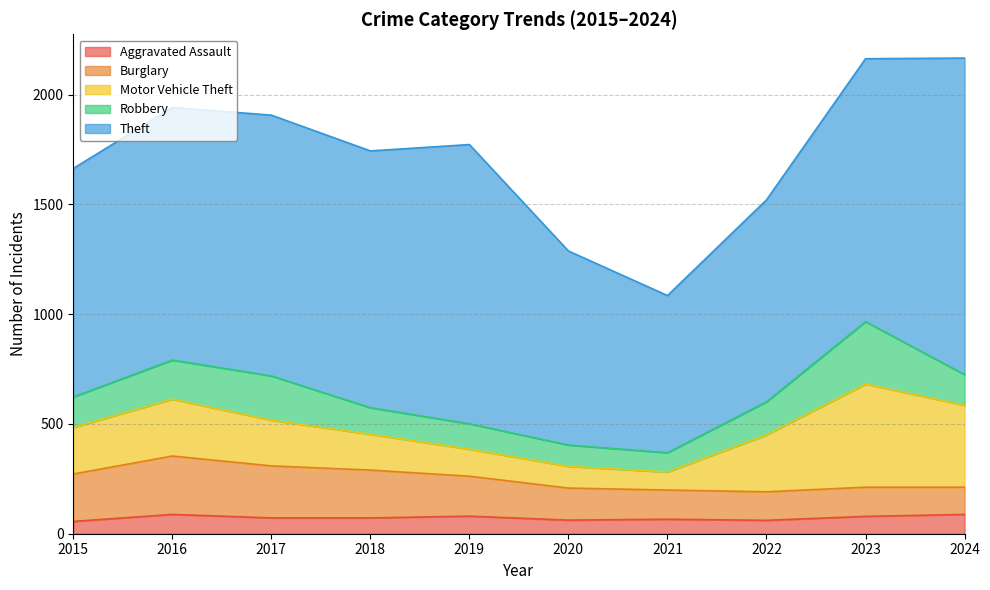

How many values in the Motor Vehicle Theft series exceed 212?

4